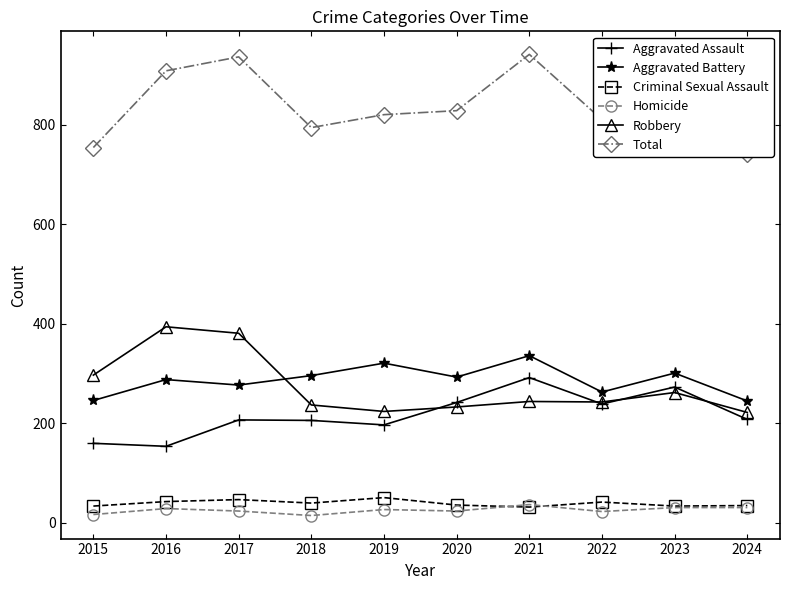

True or false: Homicide and Aggravated Assault intersect in this chart.

False